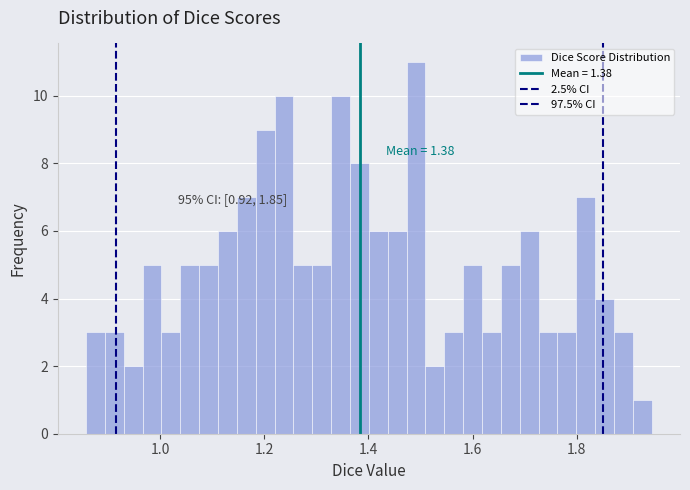

Read against the x-axis, roughly where is the centre of the tallest bar?

1.50